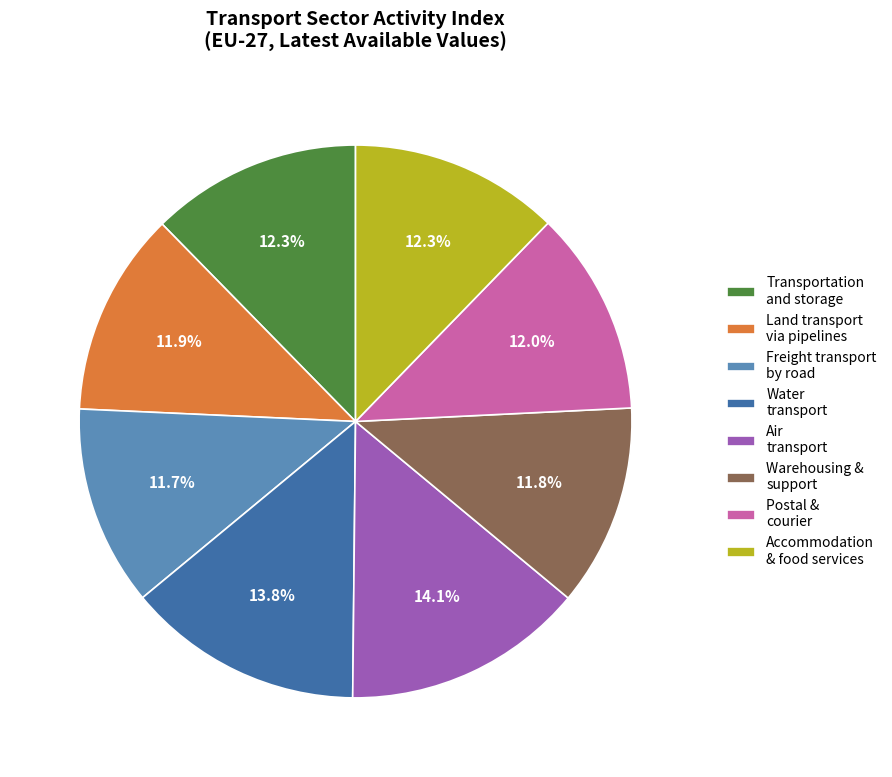

How many segments does this pie chart have?

8